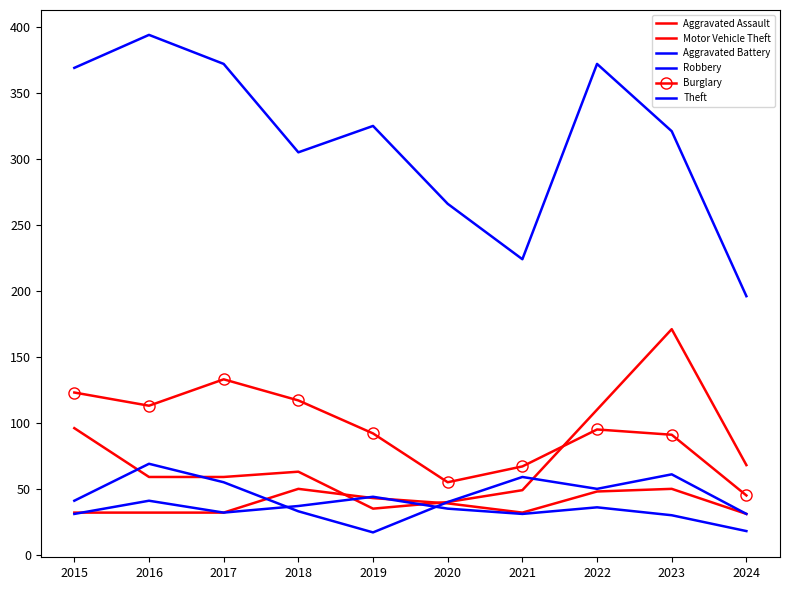

Which label corresponds to the largest value in the chart?

2016